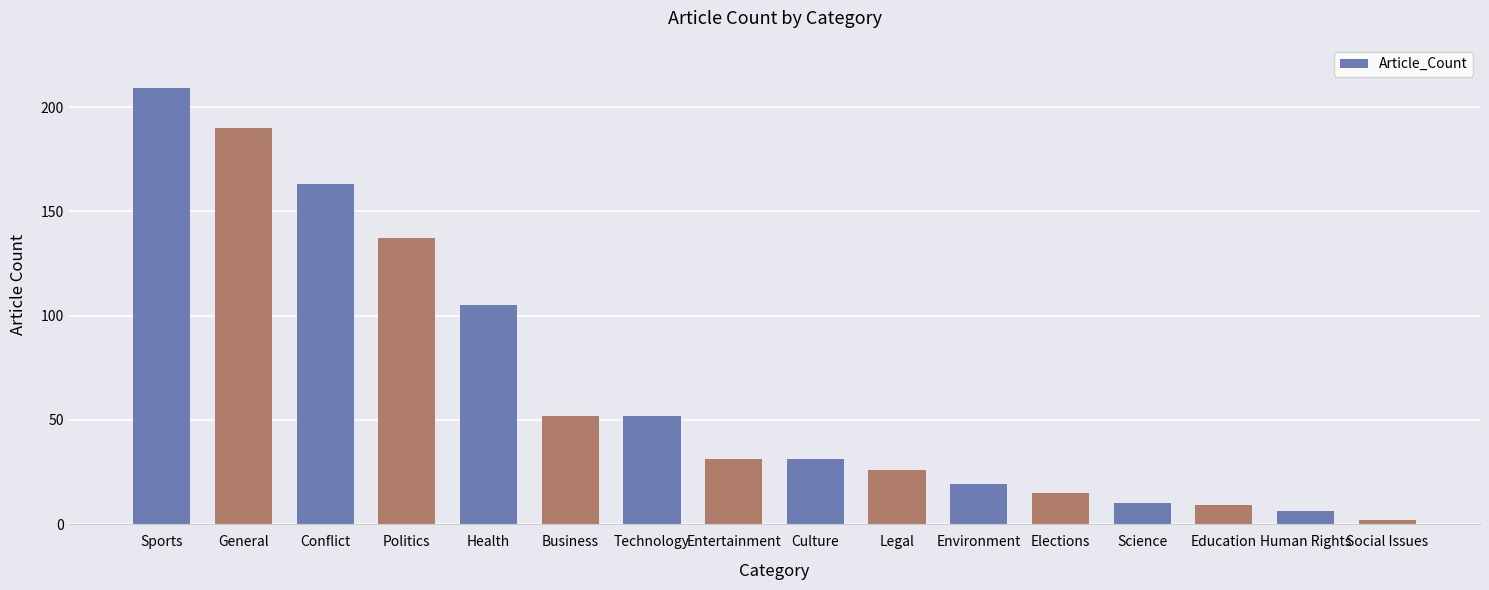

The value at Politics is 205. True or false?

False